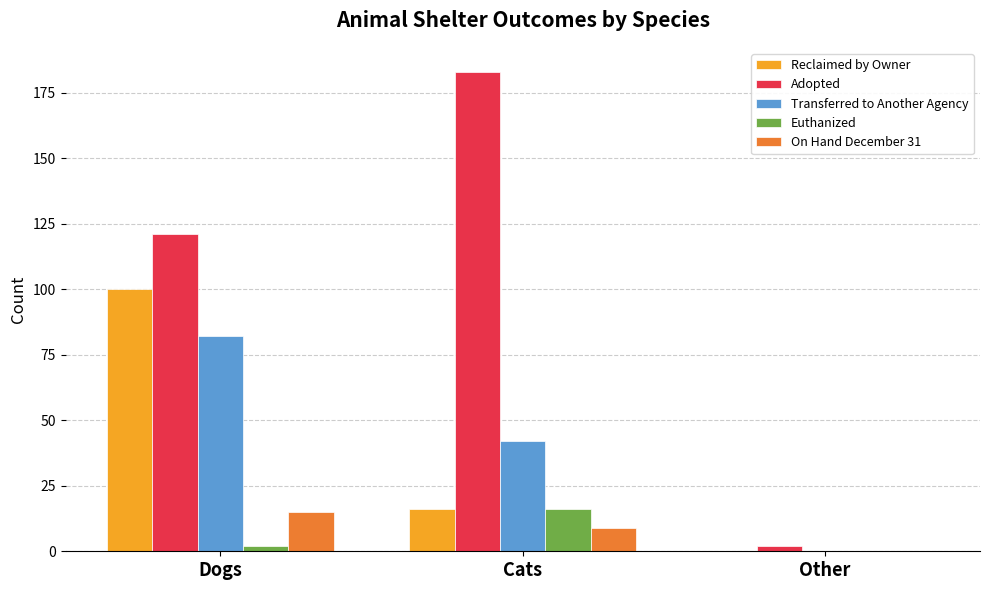

Reading left to right, list all the values displayed in this chart.

Reclaimed by Owner: Dogs=100	Cats=16	Other=0
Adopted: Dogs=121	Cats=183	Other=2
Transferred to Another Agency: Dogs=82	Cats=42	Other=0
Euthanized: Dogs=2	Cats=16	Other=0
On Hand December 31: Dogs=15	Cats=9	Other=0